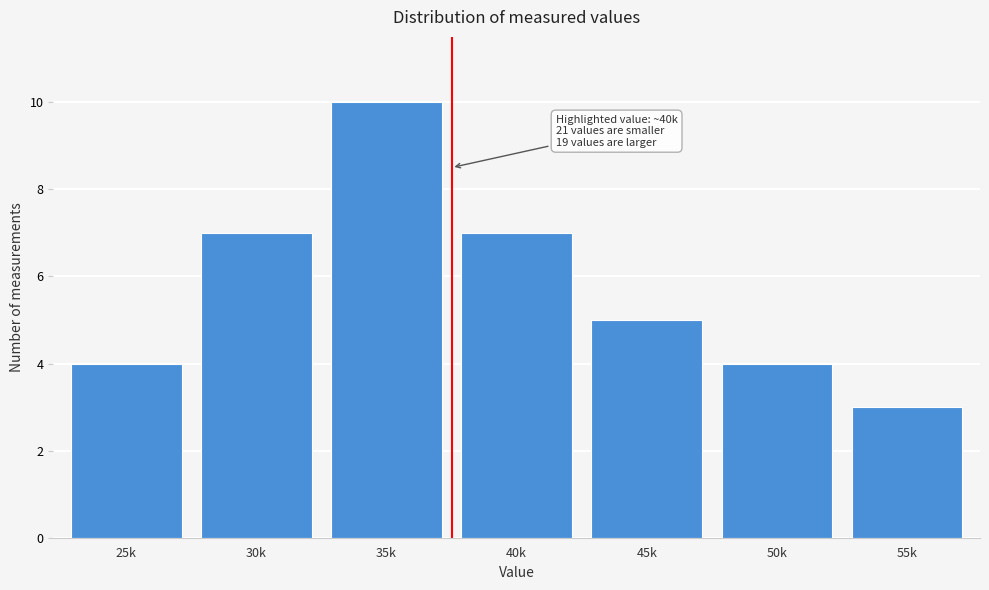

Reading left to right, list all the values displayed in this chart.

25k=4	30k=7	35k=10	40k=7	45k=5	50k=4	55k=3